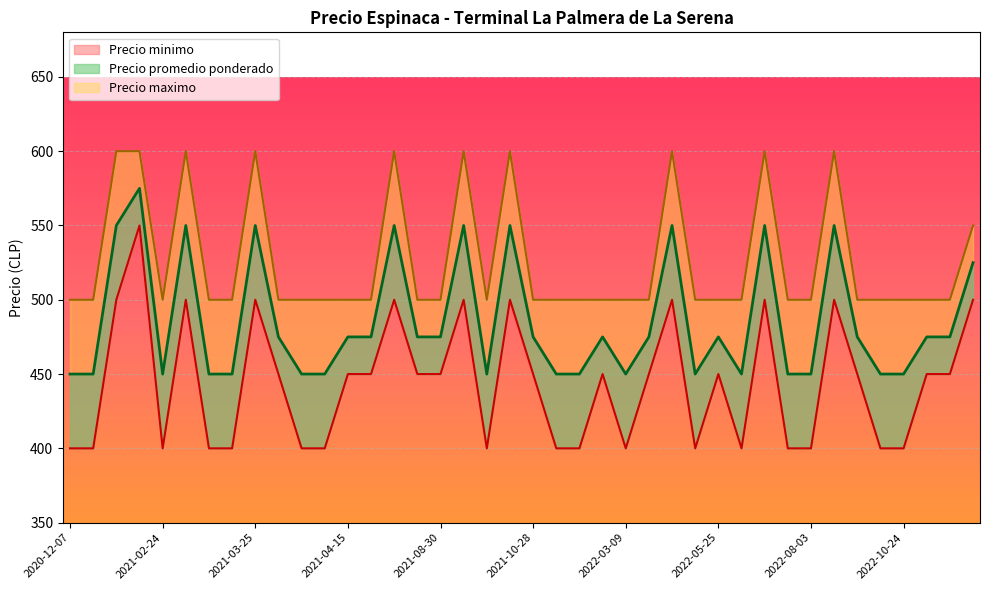

What position from the right is 2022-01-13?

17